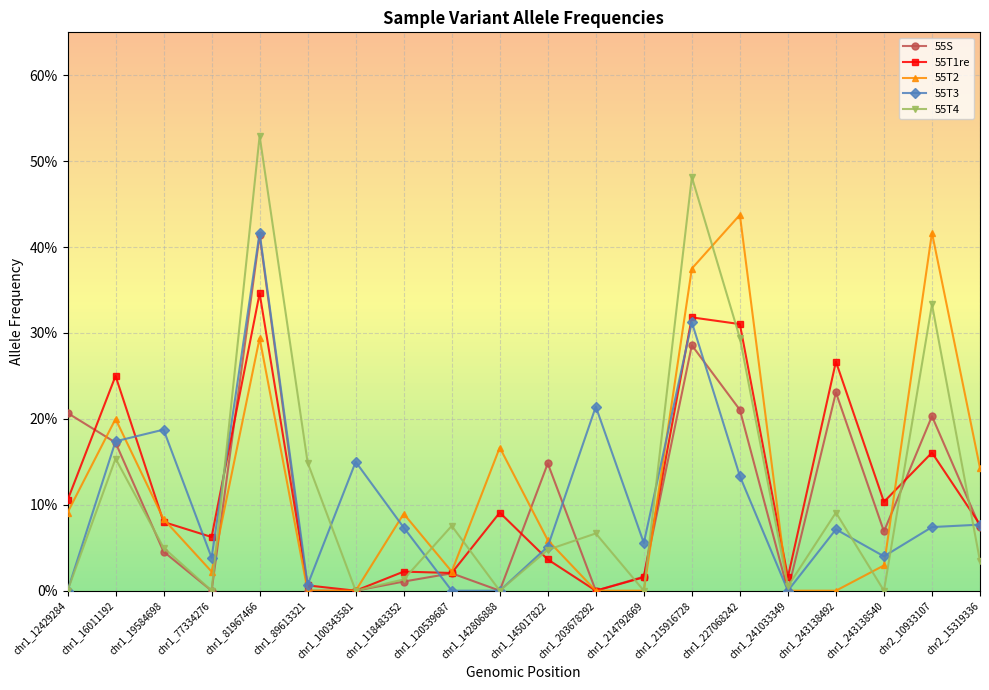

Which series has the largest range (max minus min)?

55T4